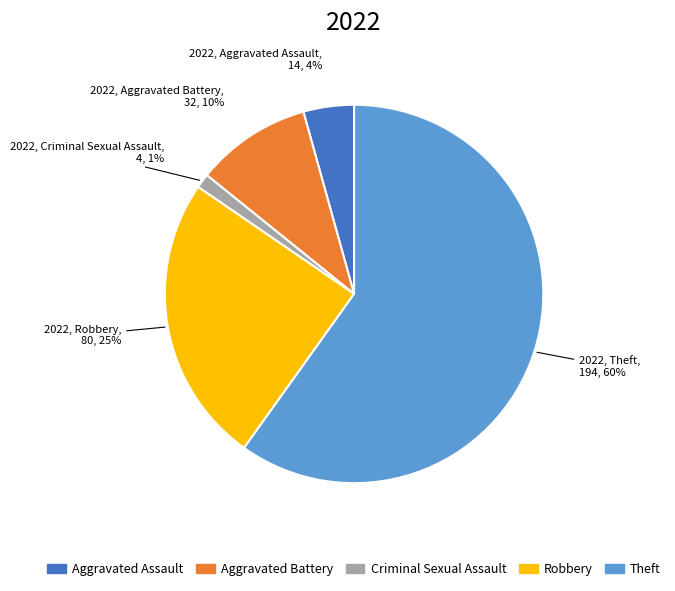

Which category accounts for the majority?

Theft